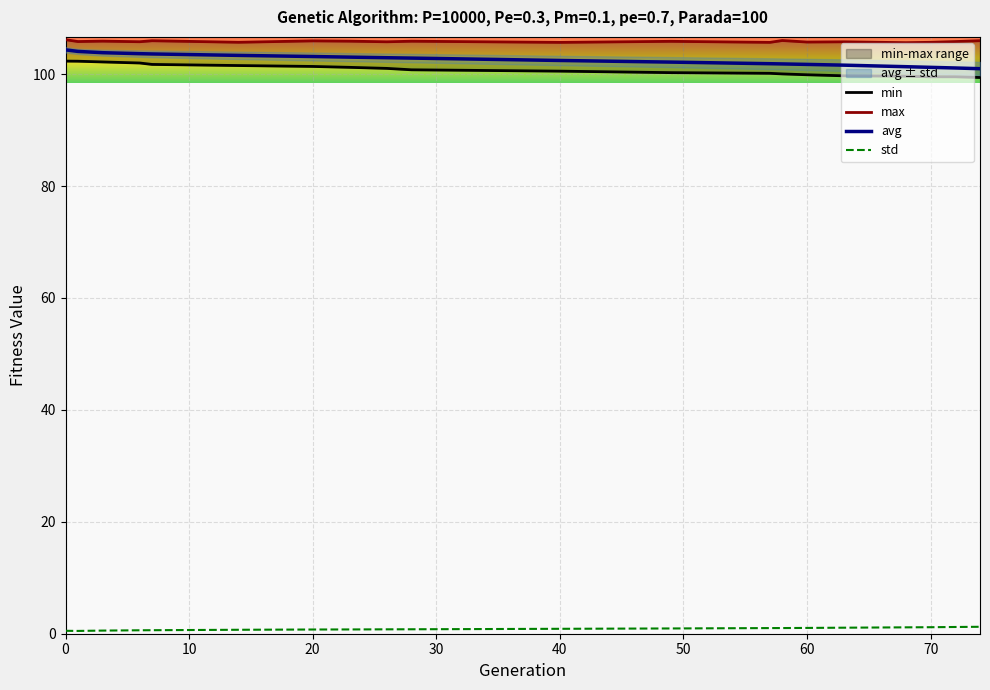

The value of avg at 0 is 104.3. True or false?

True